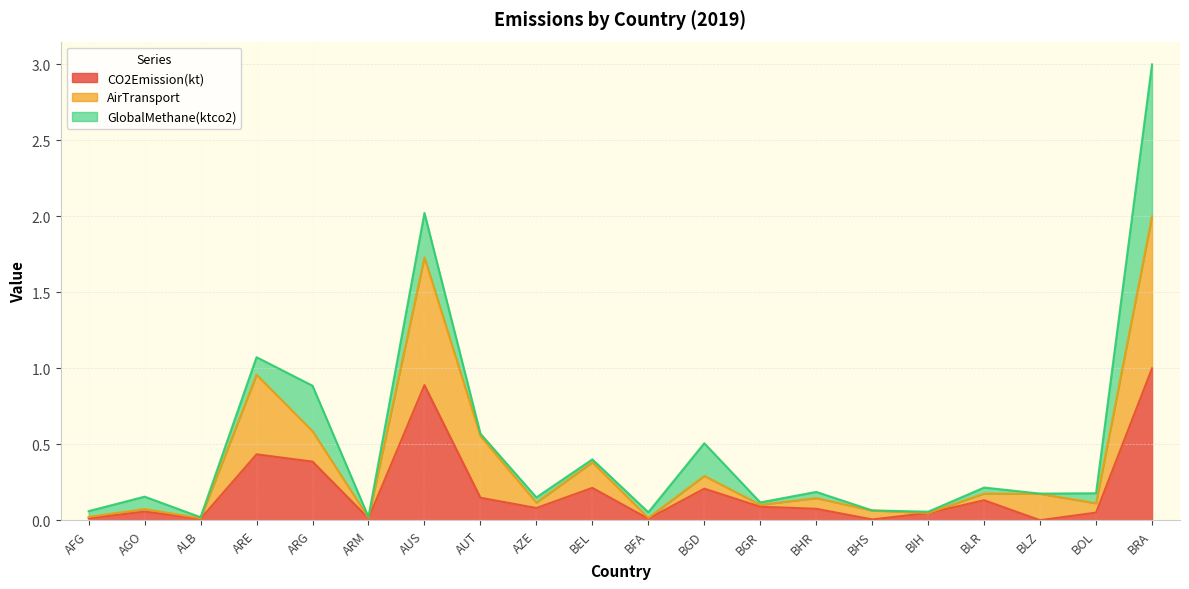

What are all the series names shown in the legend?

CO2Emission(kt), AirTransport, GlobalMethane(ktco2)